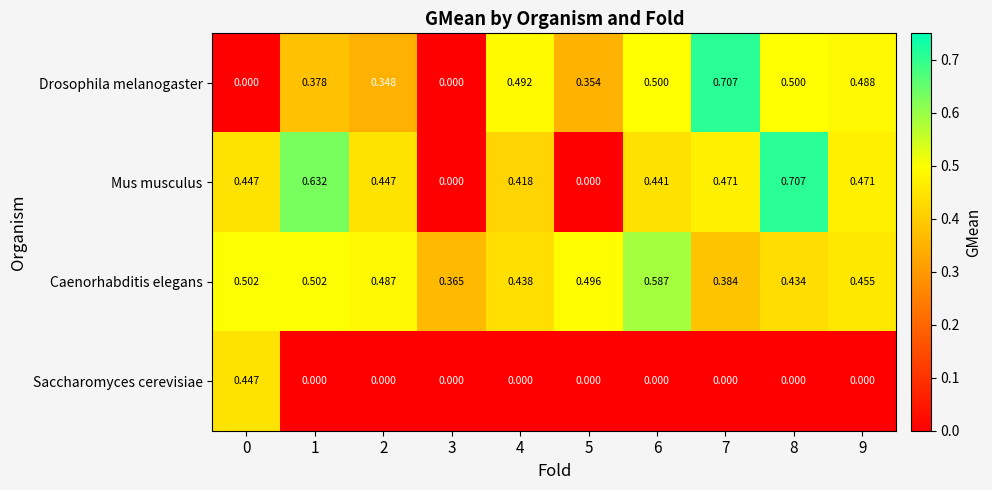

Between 5 and 9, which series saw the biggest shift?

Mus musculus